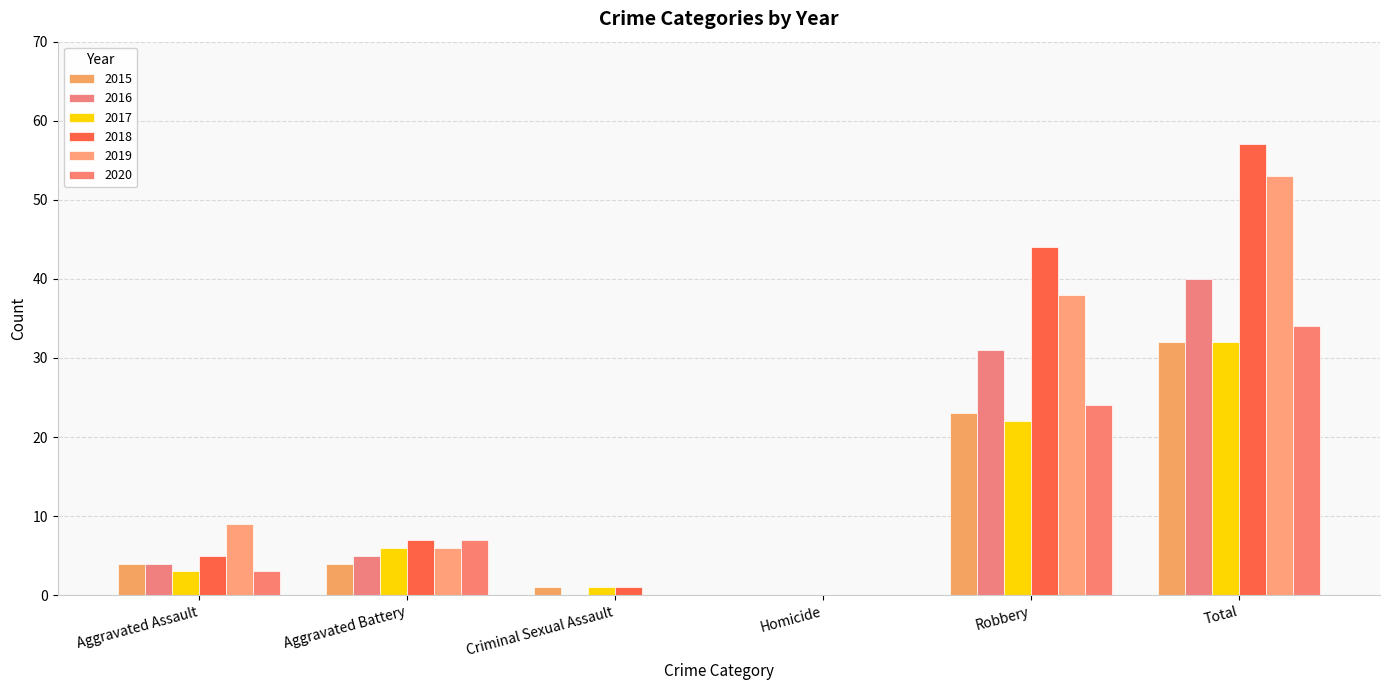

At which category does the chart reach its peak across all series?

Total